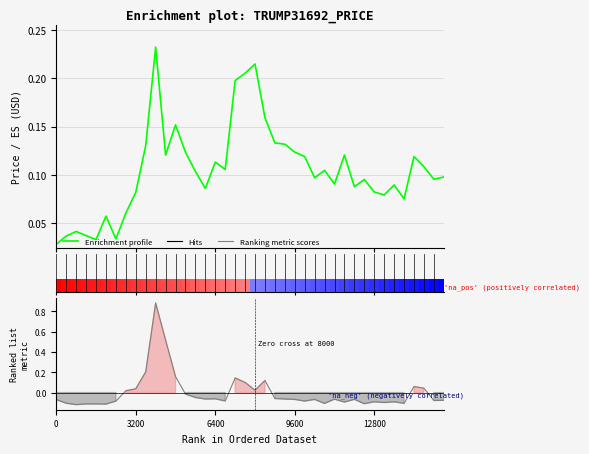

What is the maximum value for Ranking metric scores?

0.9